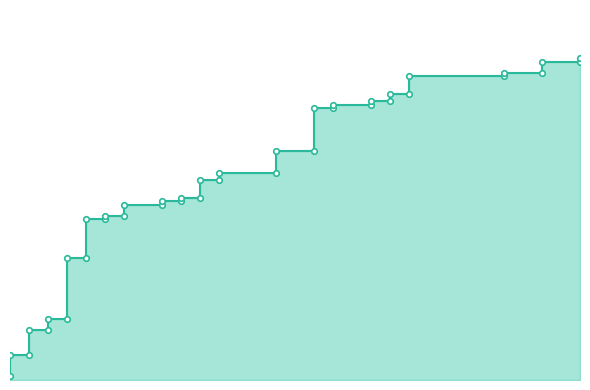

What is the difference between the maximum and minimum values?

0.7